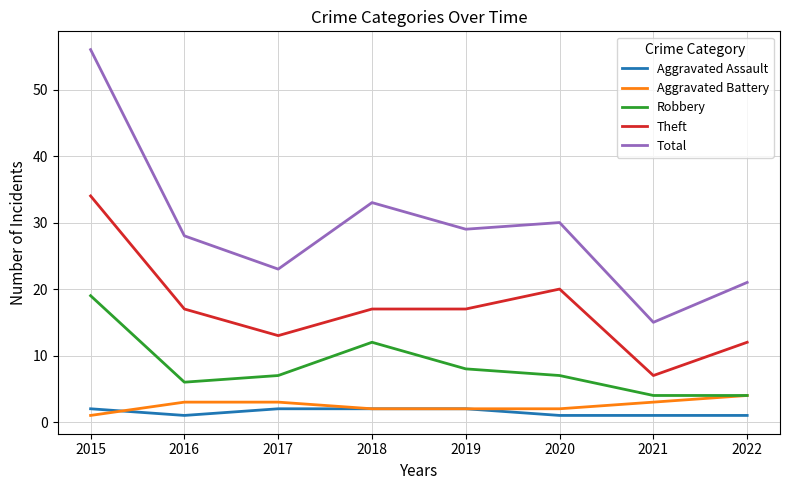

At which category is the sum across all series the highest?

2015